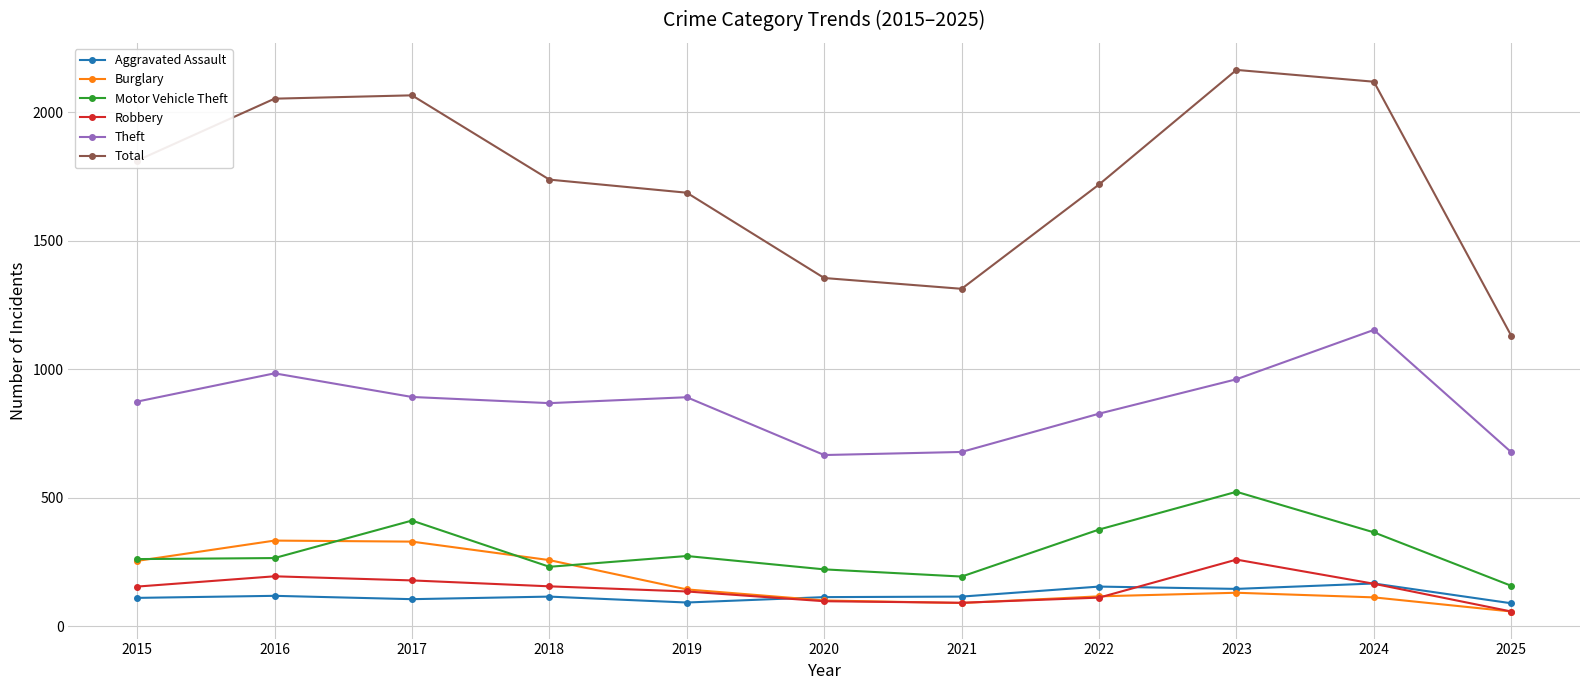

How many data points in Burglary are less than 130?

5